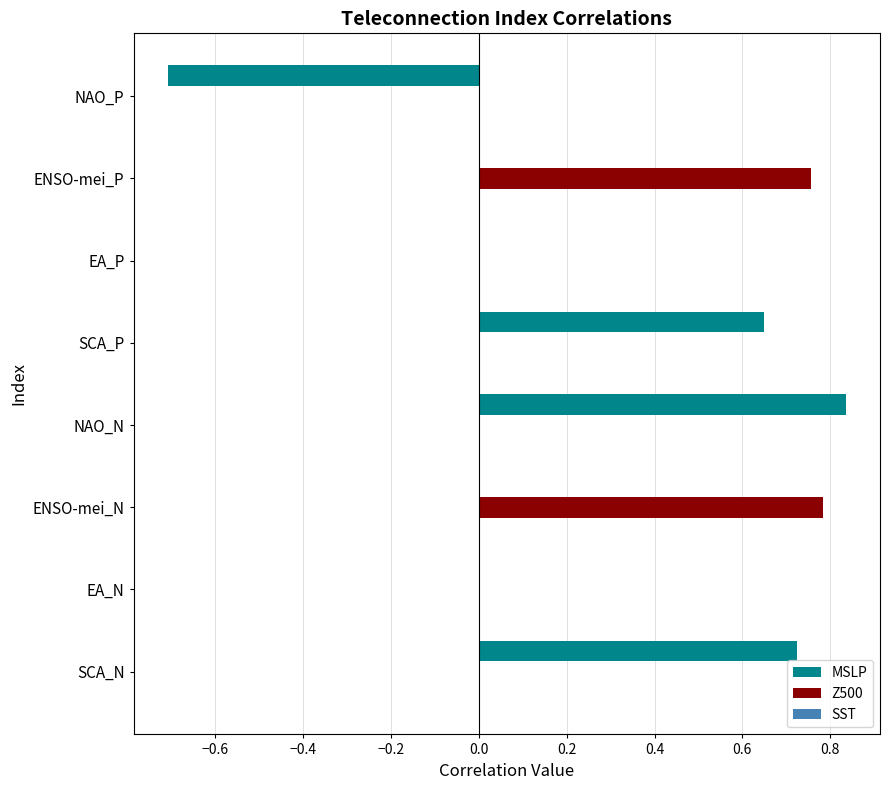

Which series has the widest spread of values?

MSLP